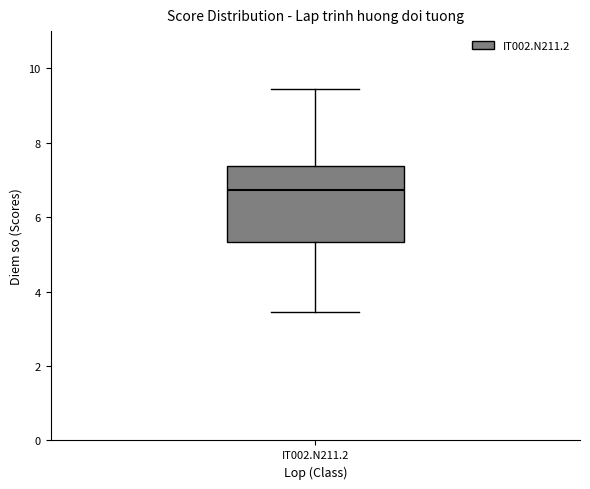

Transcribe this box plot: give where the median line is, the range the box spans, and where the two whiskers end, as read against the y-axis. The values are not printed on the chart, so give them approximately, as read against the axis.

median 6.8, box 5.4 to 7.4, whiskers 3.4 to 9.4